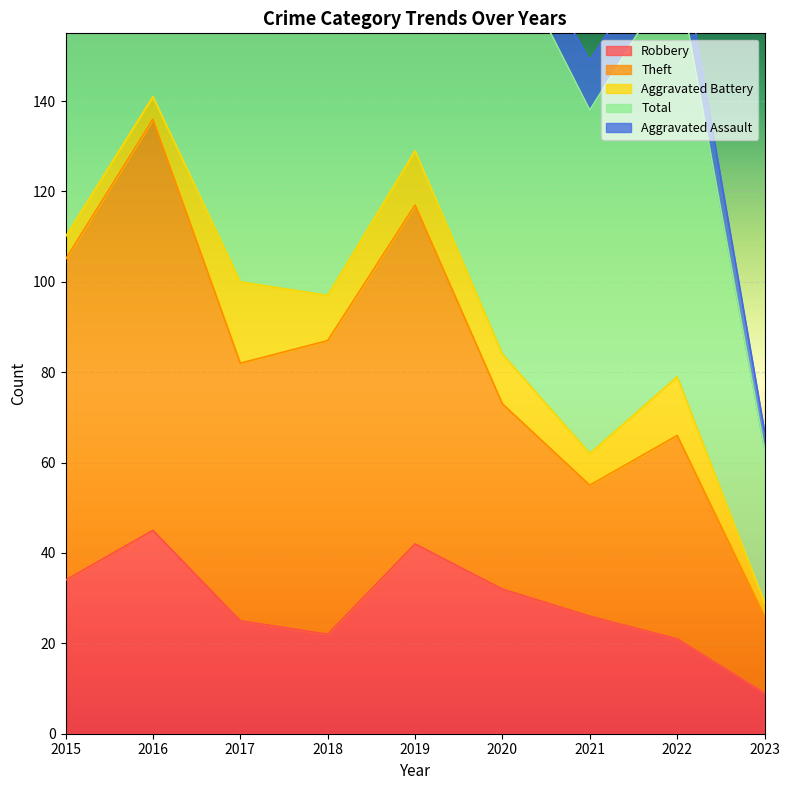

How many values in the Total series are below 196?

4